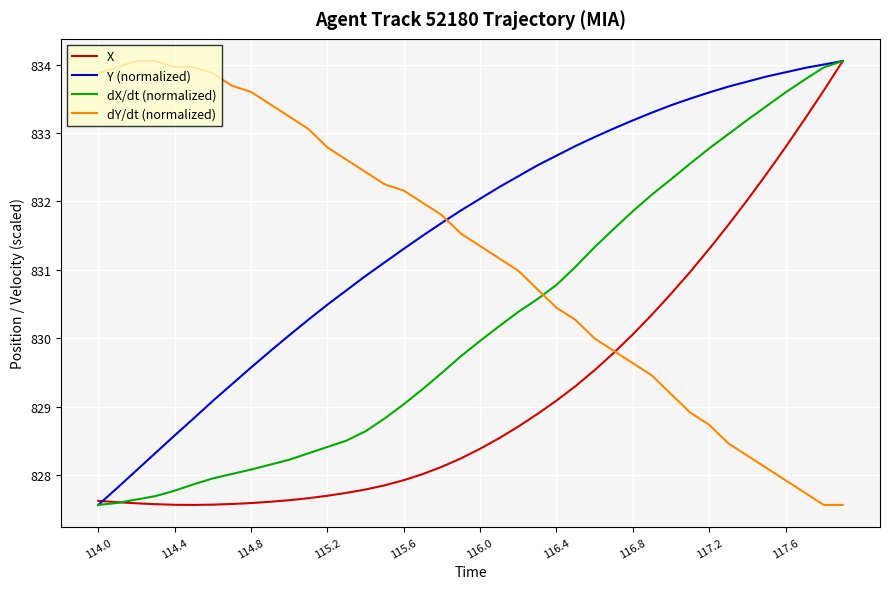

How many lines are shown in the chart?

4